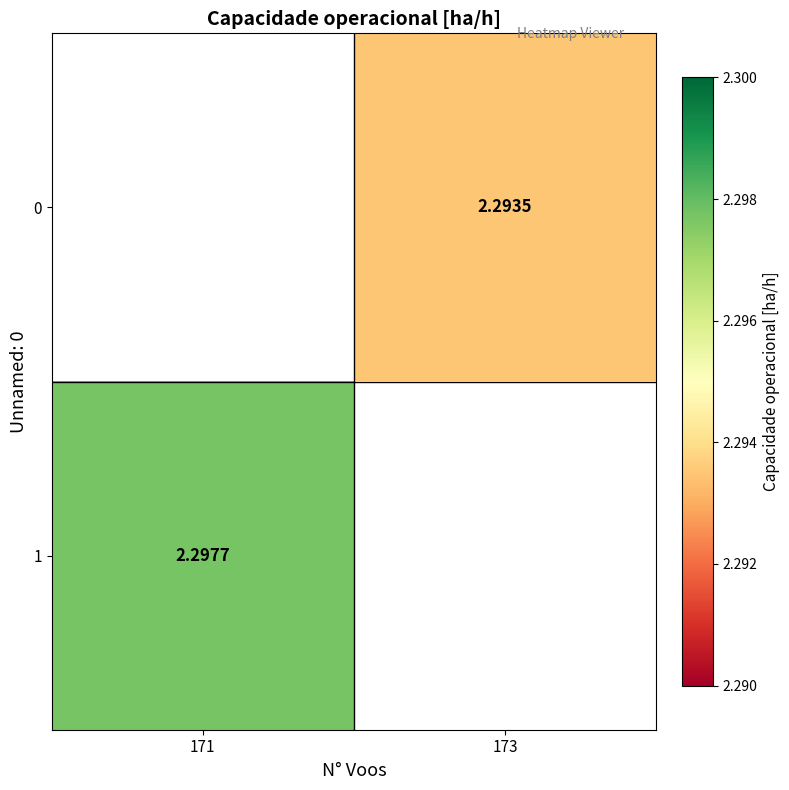

True or false: 0 has a value of 0.5 at 173.

False